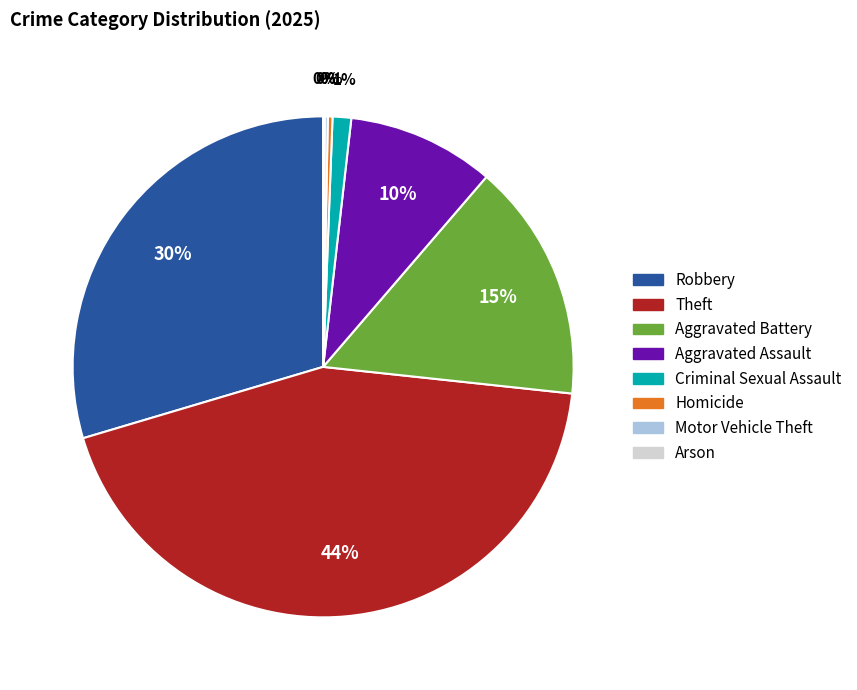

Does Robbery account for over 50% of the chart?

No